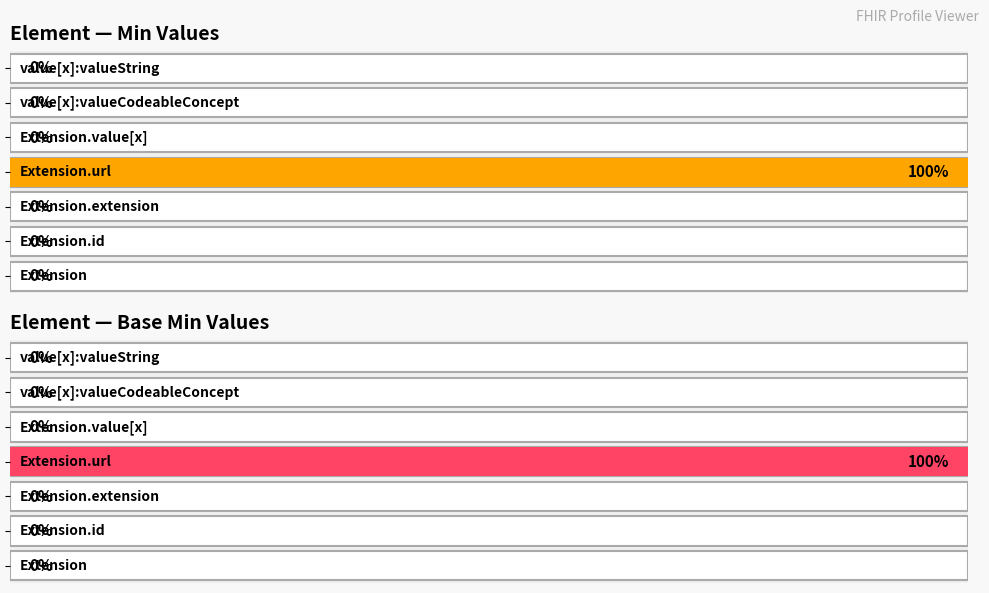

How many bars are there in total?

14